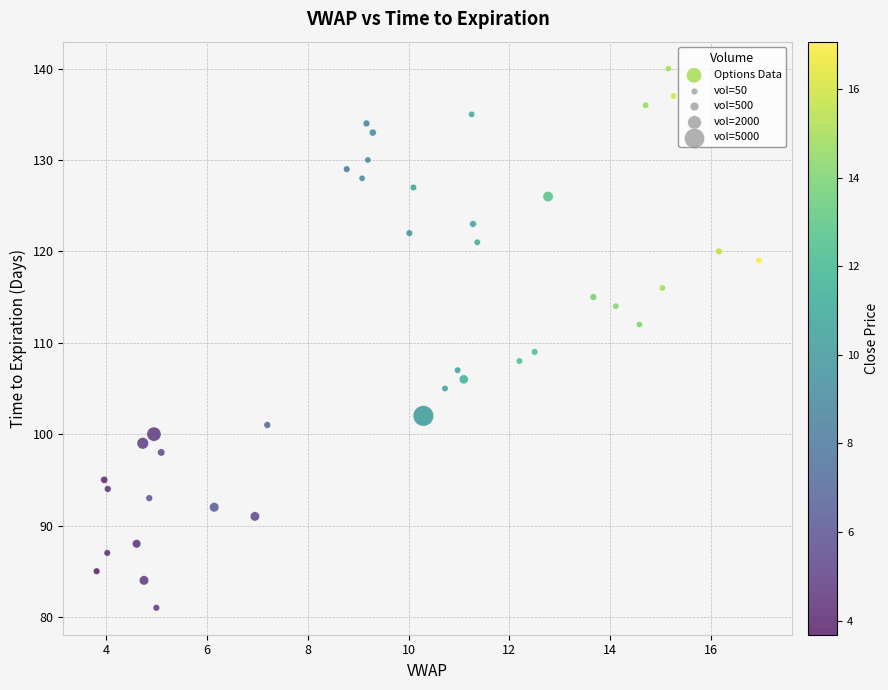

What Y value in the scatter plot is closest to 110?

109